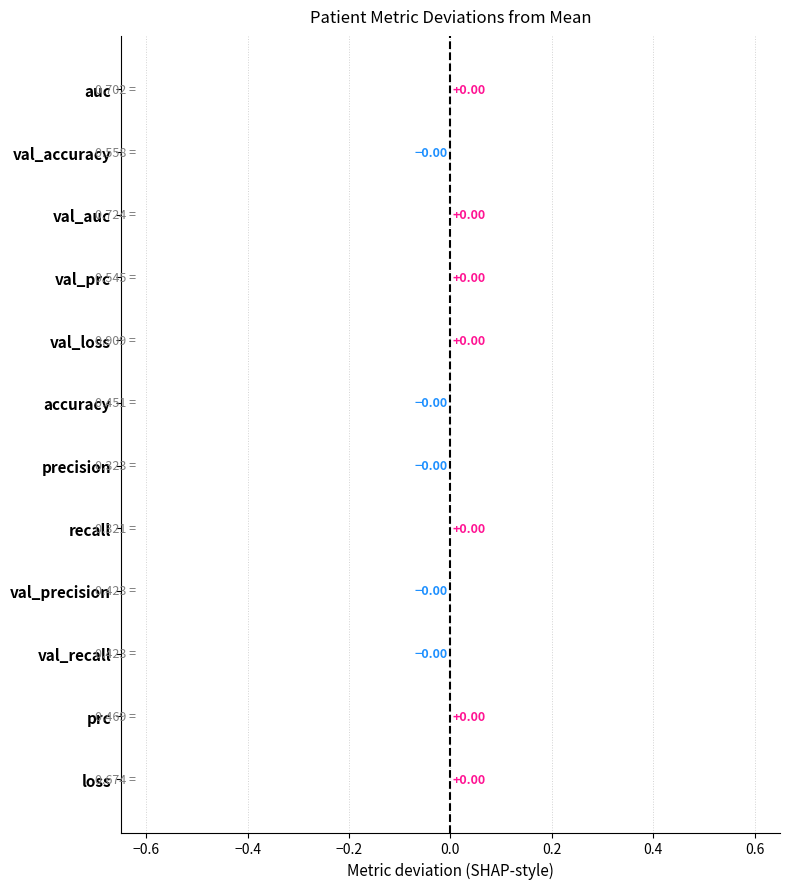

List the labels in order of paciente_chb01_10 value, smallest first.

precision, recall, val_precision, val_recall, prc, accuracy, val_prc, auc, val_accuracy, val_auc, val_loss, loss